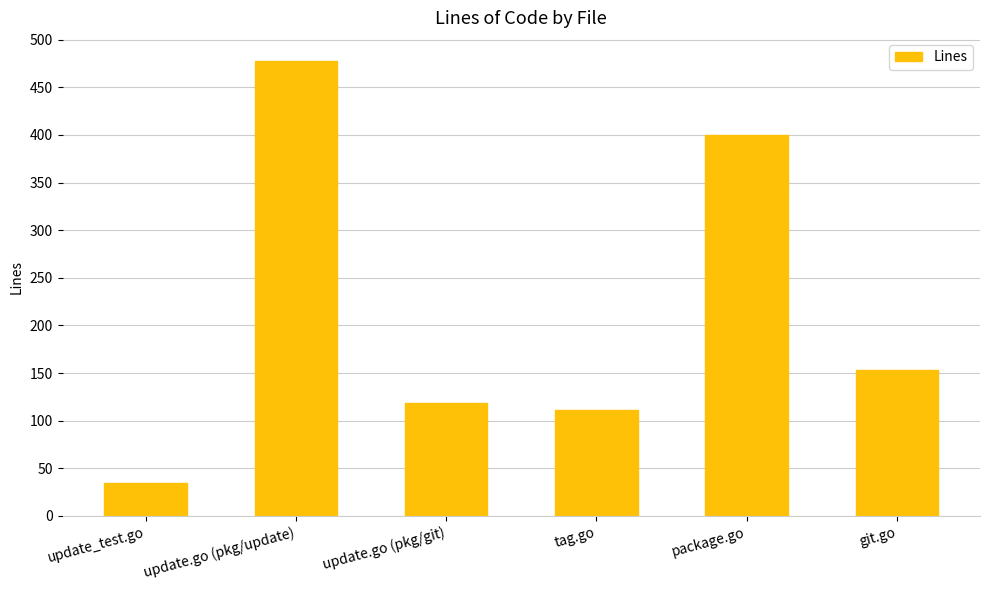

How many bars are there in total?

6